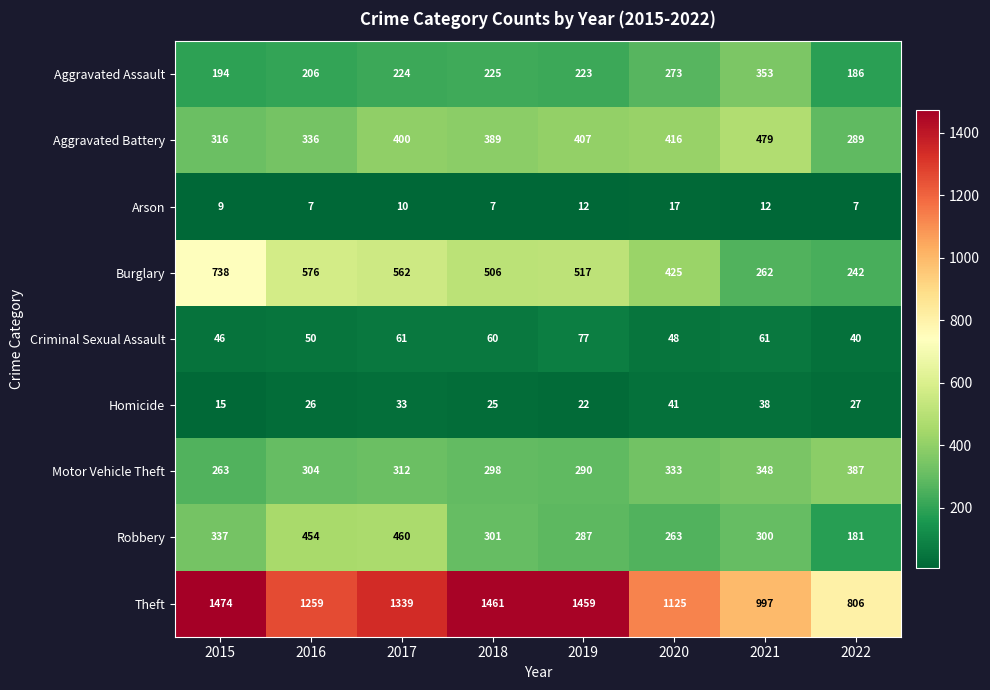

The value of Robbery at 2022 is 123. True or false?

False